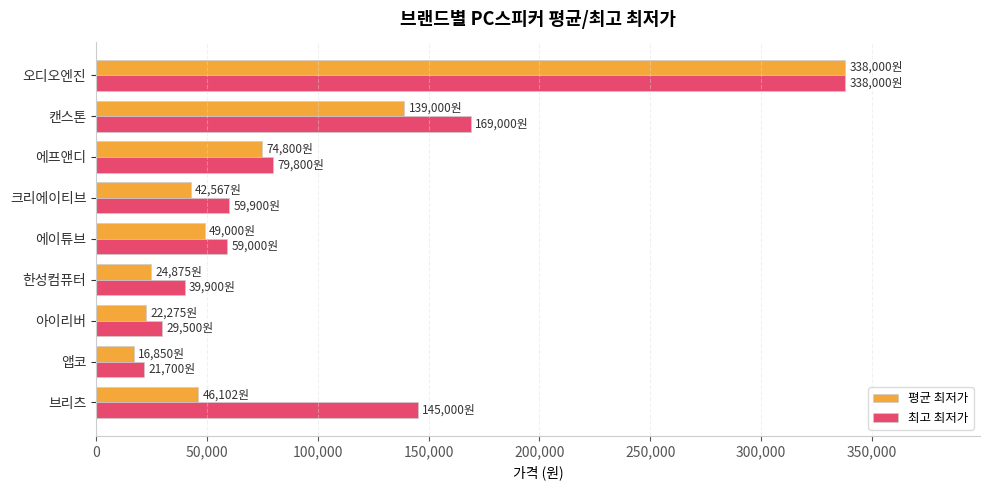

At how many categories does at least one series exceed 241492?

1